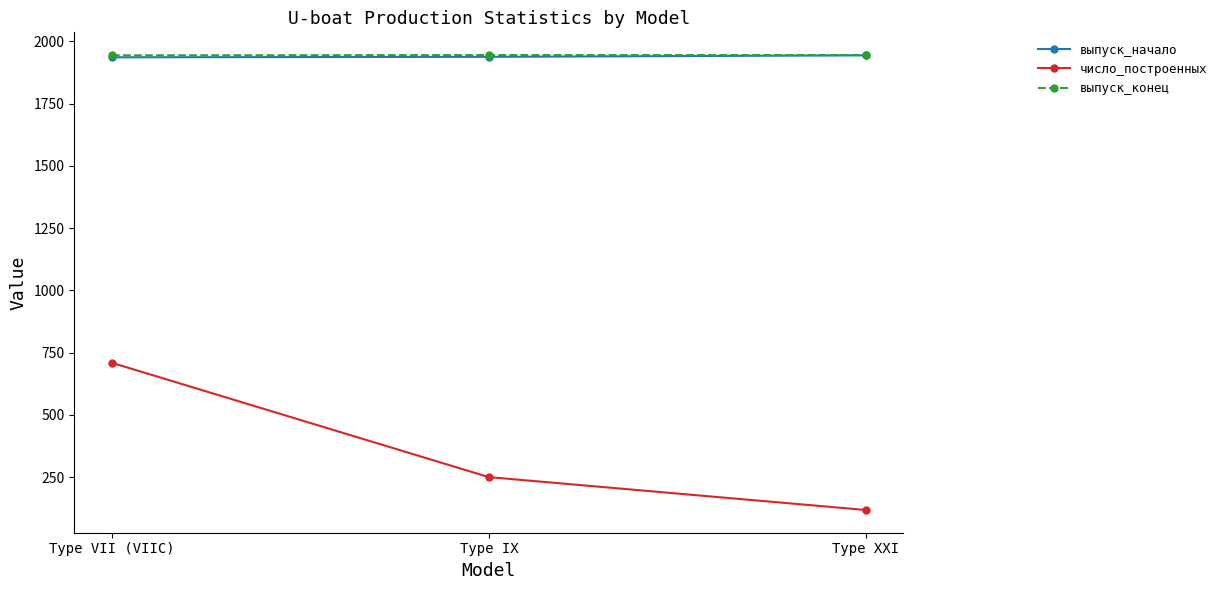

List the labels in order of число_построенных value, smallest first.

Type XXI, Type IX, Type VII (VIIC)